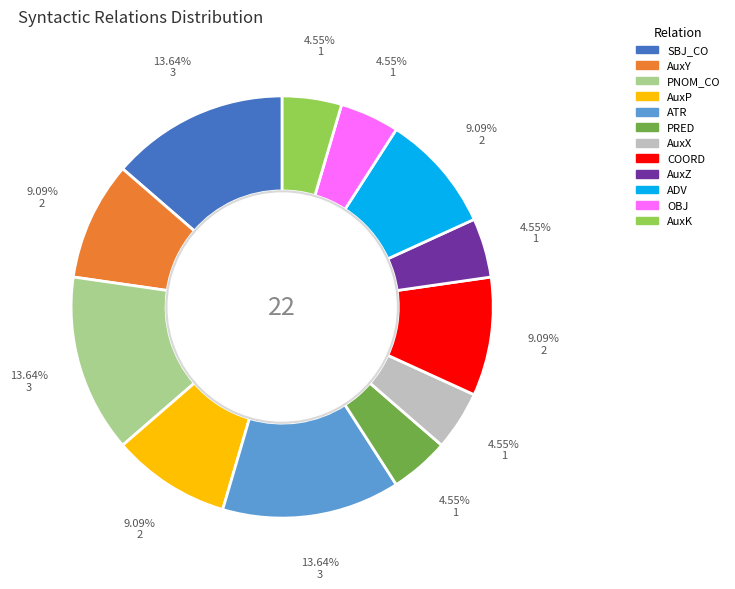

Is it true that ATR is 14% of the pie?

True